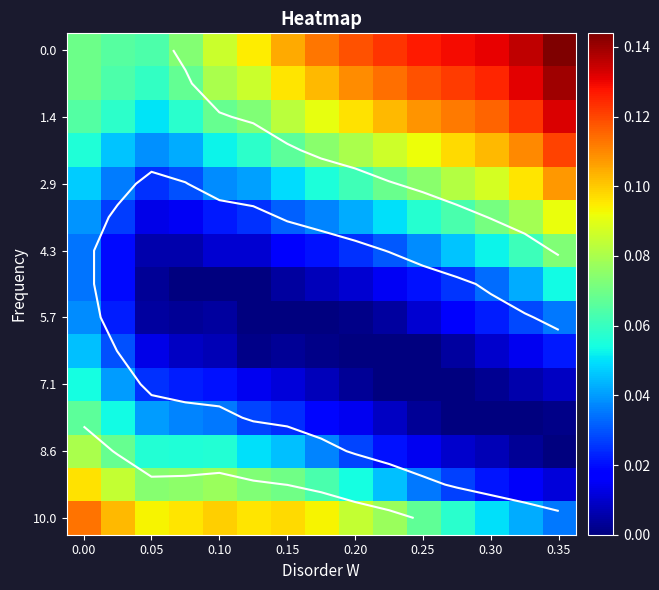

The value of 2.9 at 0.30 is 0.1. True or false?

True